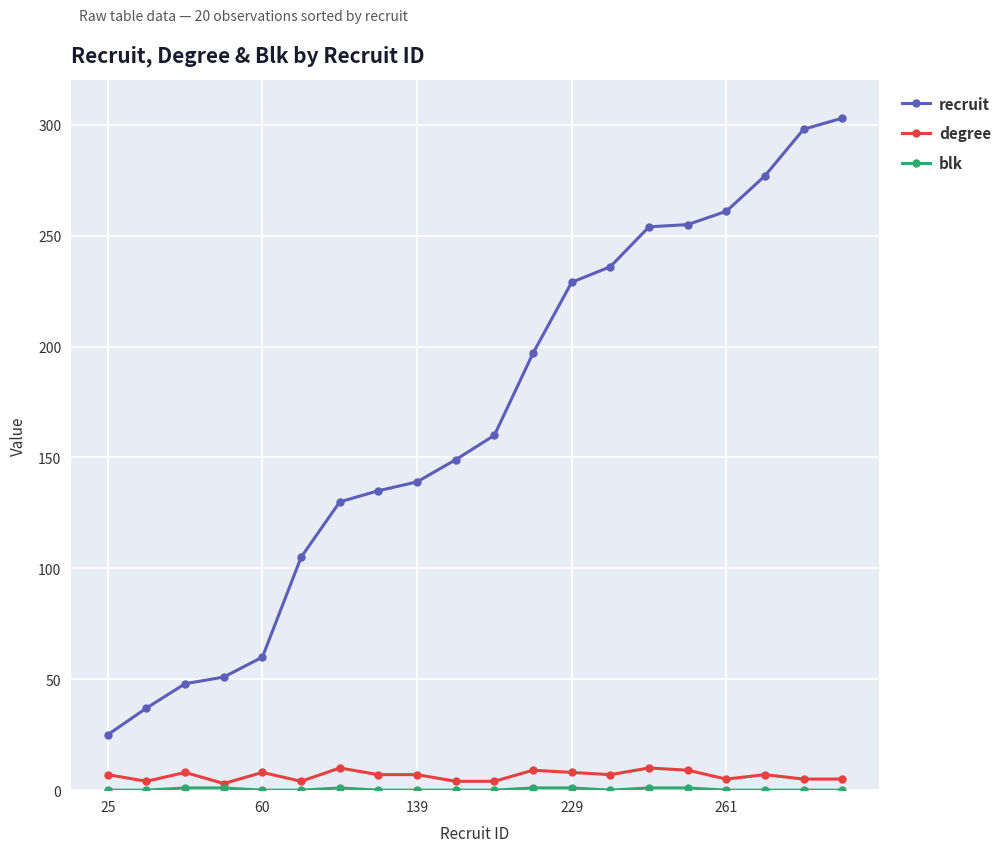

True or false: degree has more than 0 points higher than both neighbors.

True